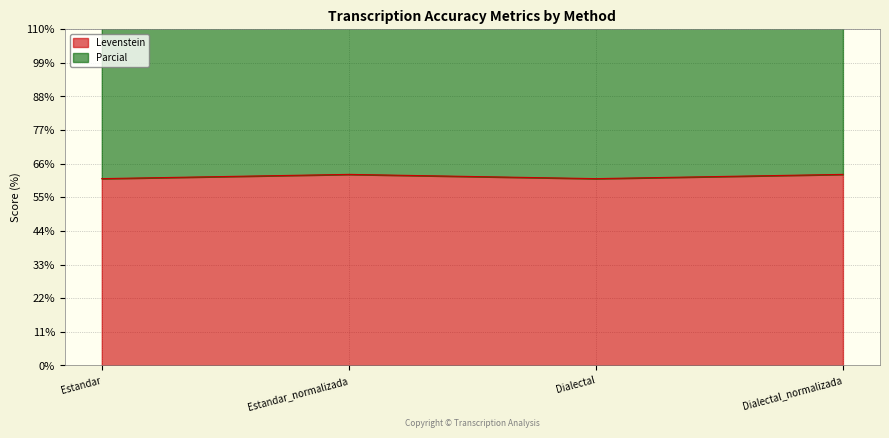

List the series in order of their overall mean, lowest first.

Levenstein, Parcial